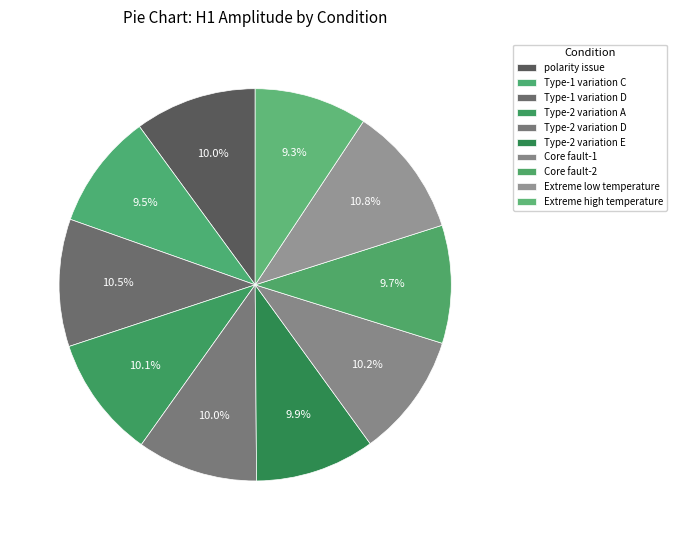

To the nearest percent, what percentage of the pie is Type-2 variation E?

10%